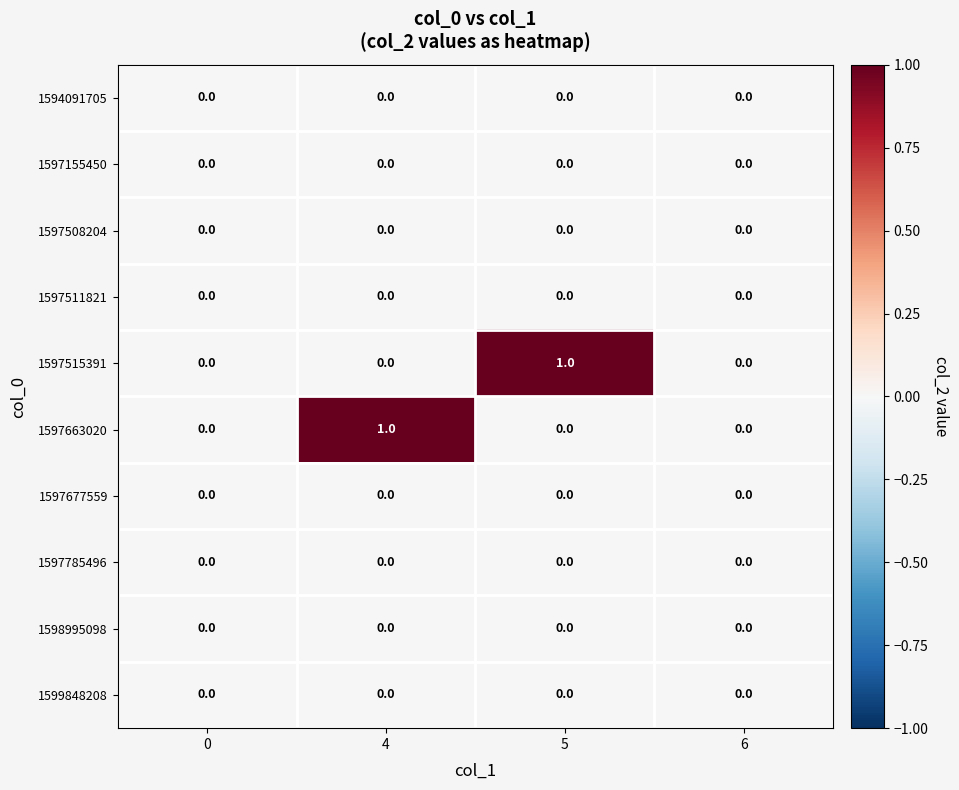

Count the 1597663020 values in the range 0 to 1.

4